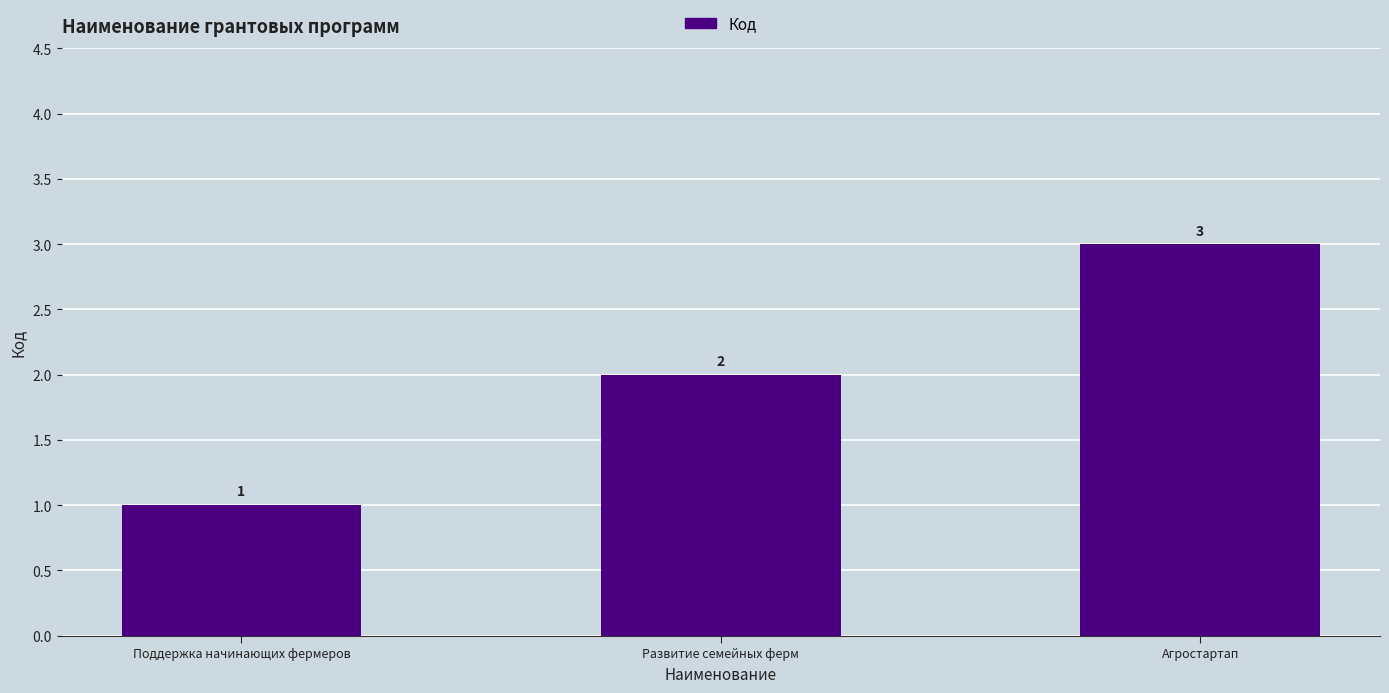

What is the change in value from Поддержка начинающих фермеров to Агростартап?

+2